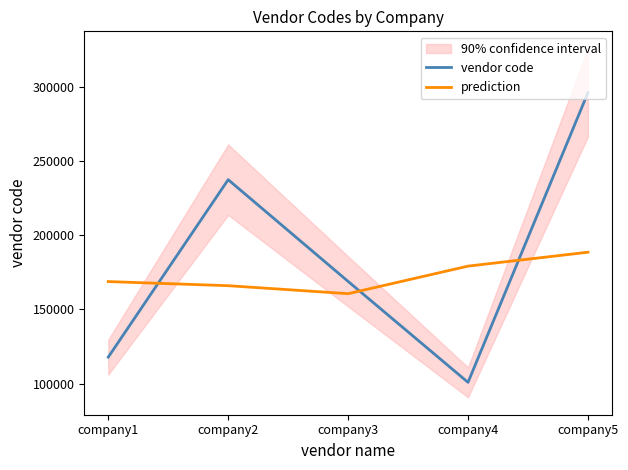

What is the total value across all series at company1?

286579.8